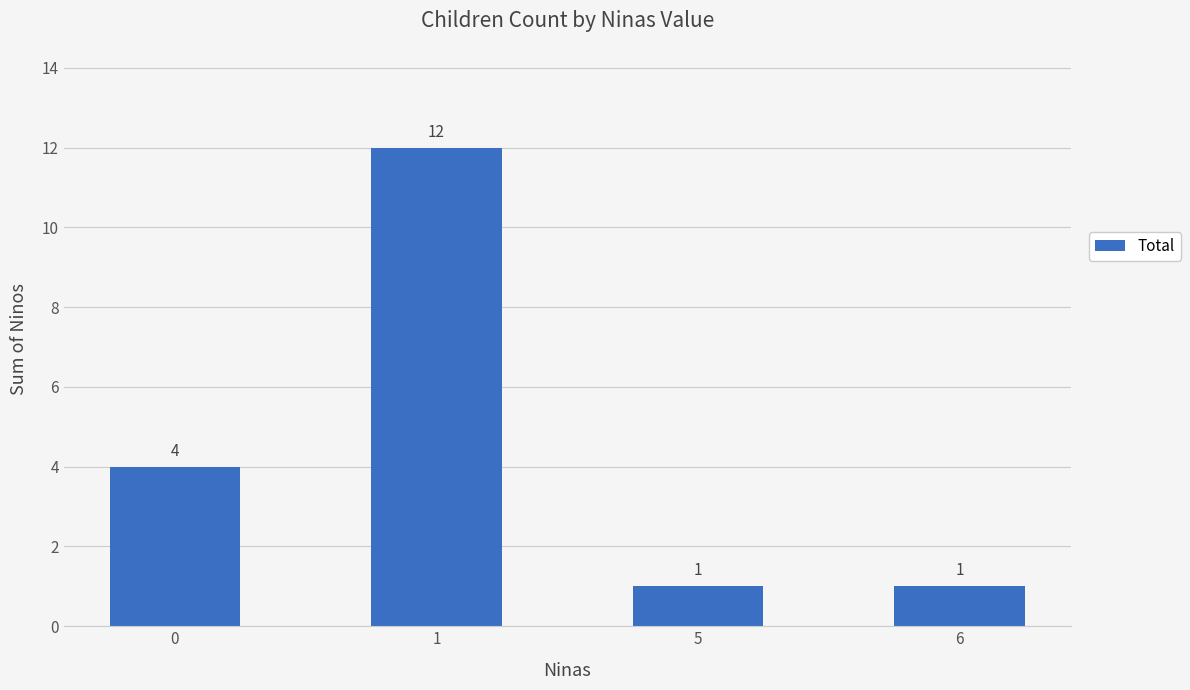

What is the value of the 3rd bar from the left?

1